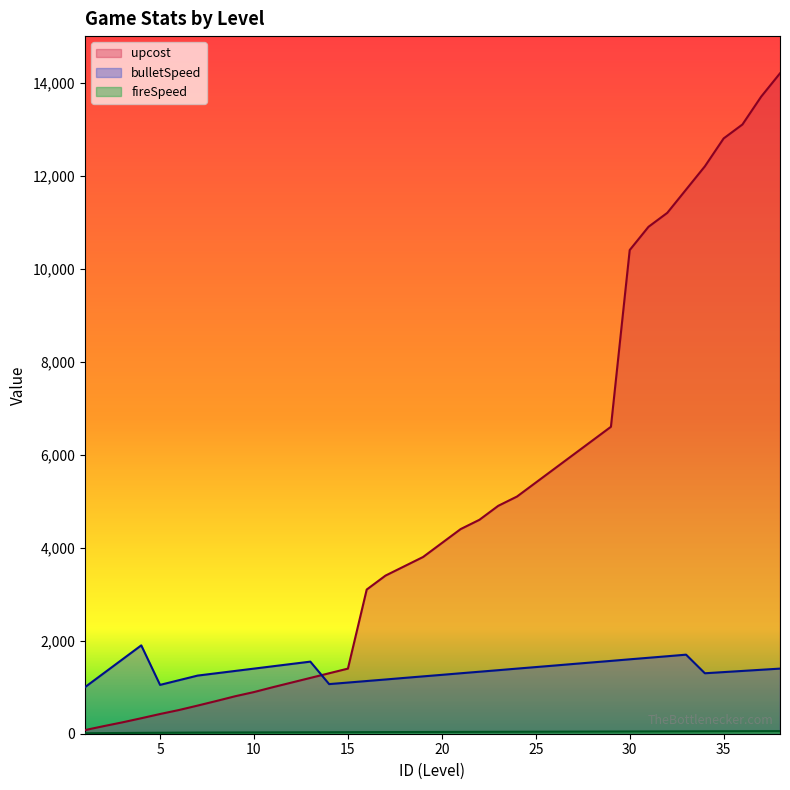

Which category has the lowest value in the upcost series?

1